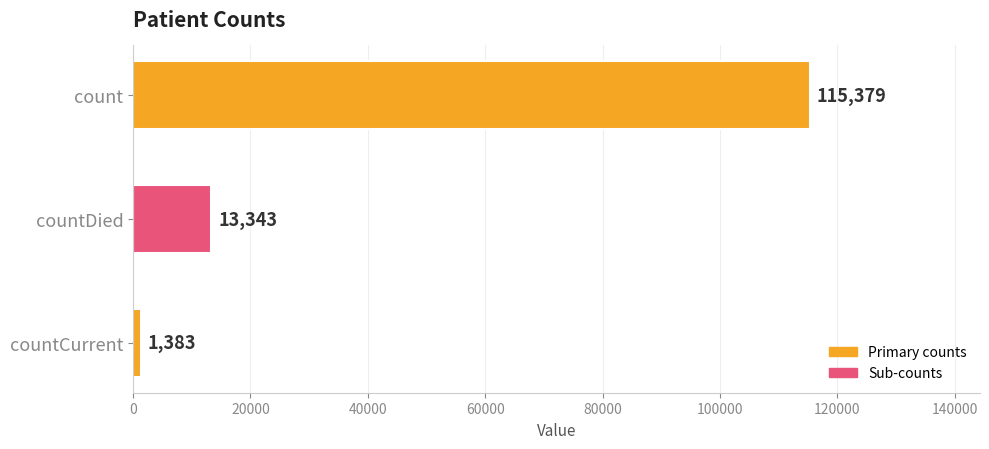

Count the number of categories in the chart.

3